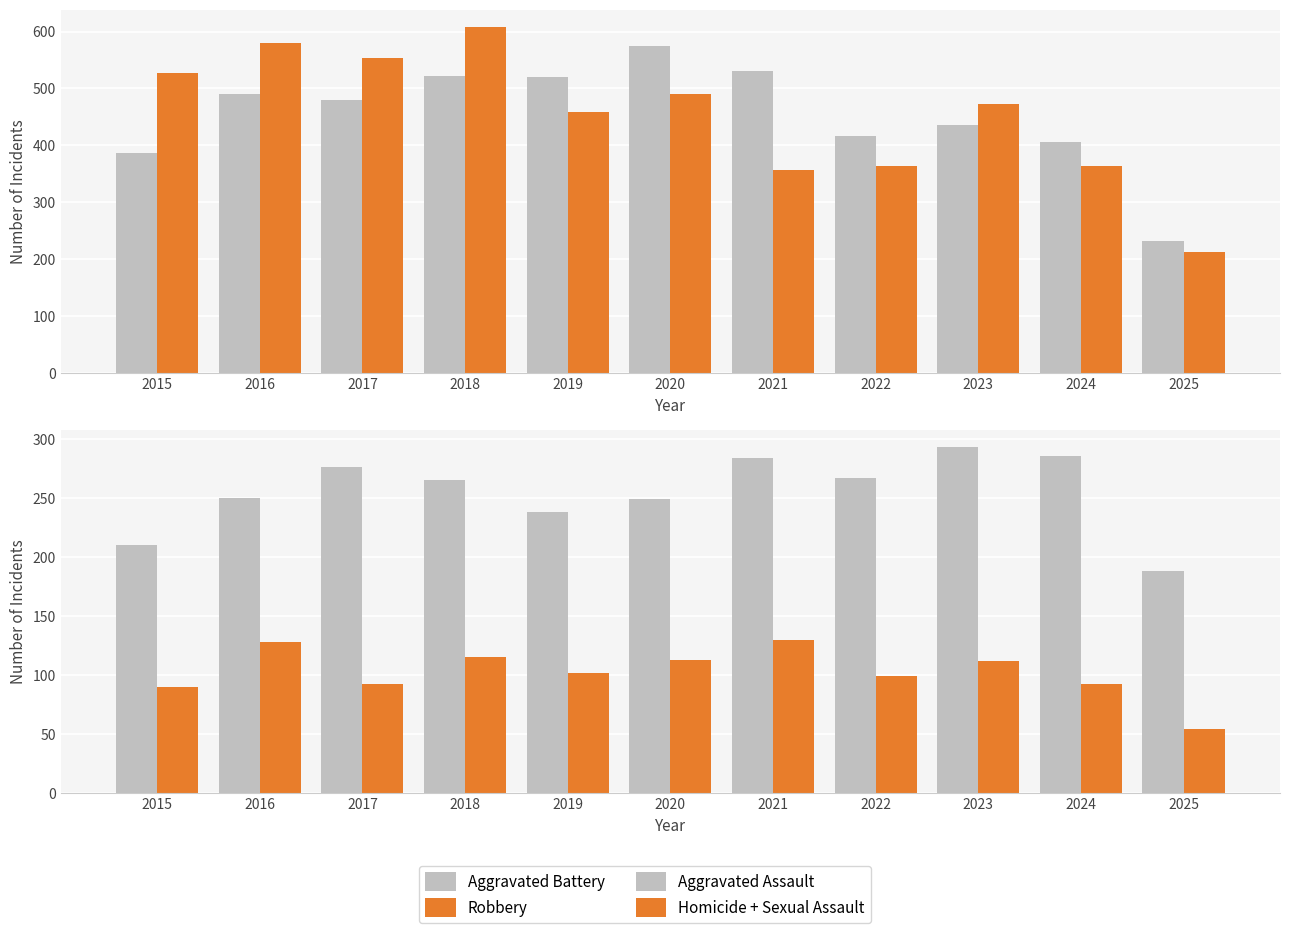

Count the number of data series in this chart.

4